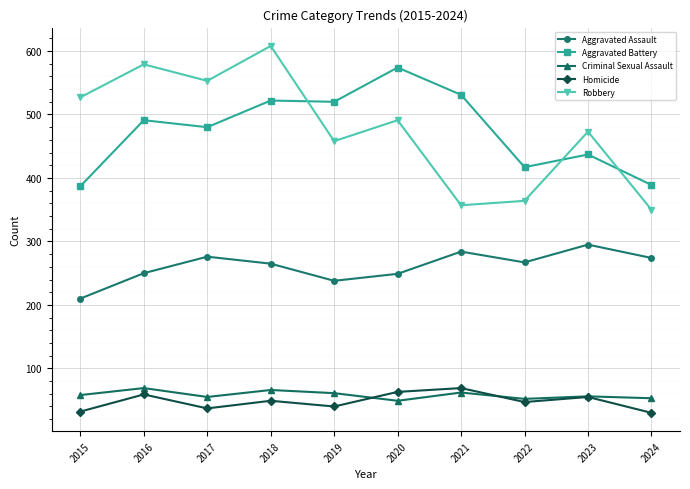

At which category does Aggravated Assault reach its first local peak?

2017